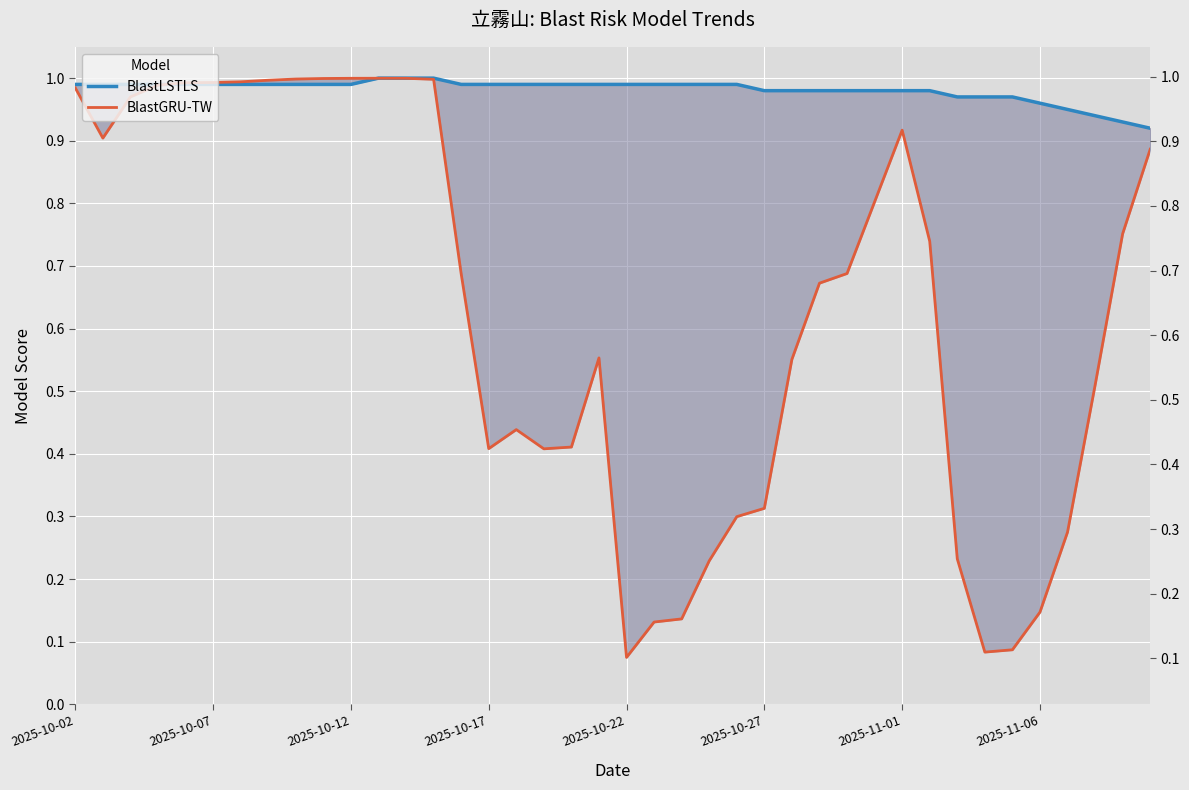

True or false: BlastGRU-TW has a value of 1.3 at 2025-11-01.

False